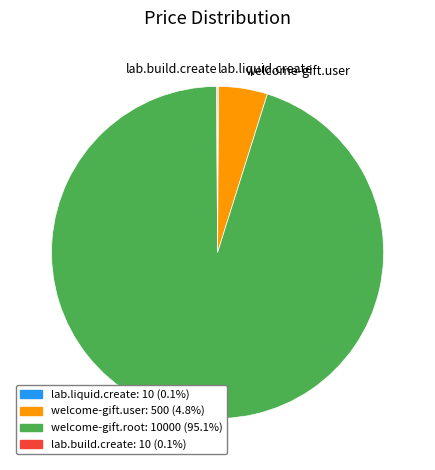

Which slice is the largest?

welcome-gift.root